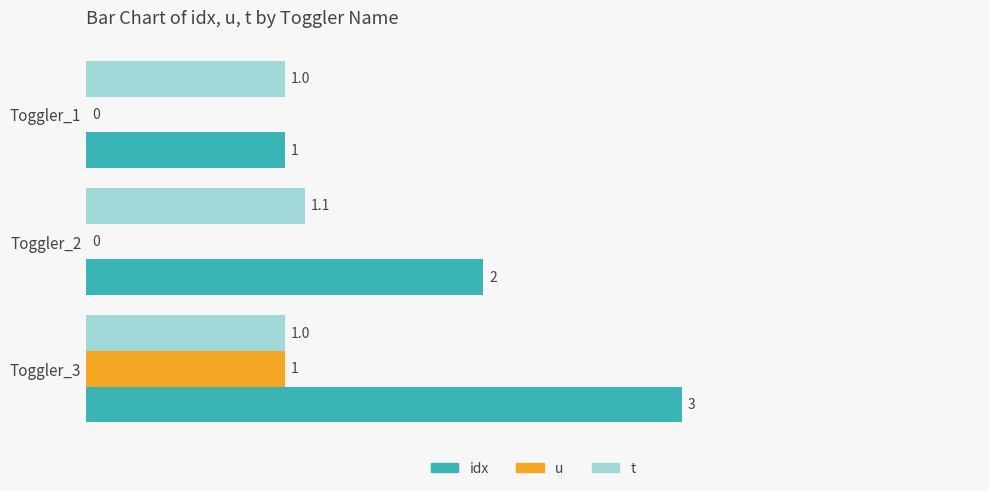

Which series has the largest total across all categories?

idx